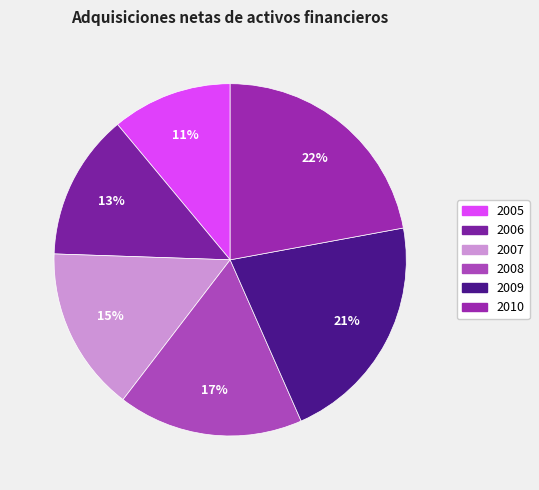

Is there a majority slice in this chart?

No